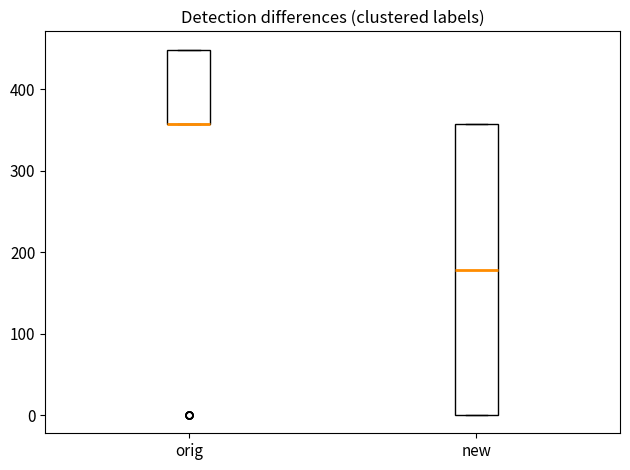

Where is the lower edge of the box for new on the y-axis? The values are not printed on the chart, so give them approximately, as read against the axis.

0